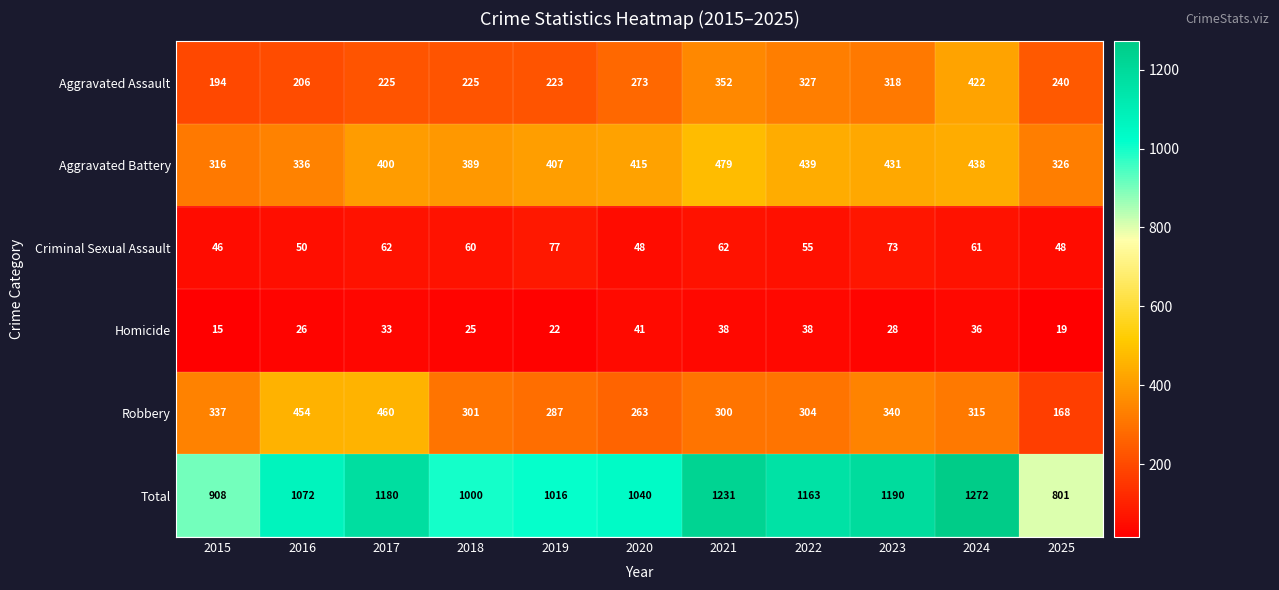

At which category does the chart reach its minimum across all series?

2015